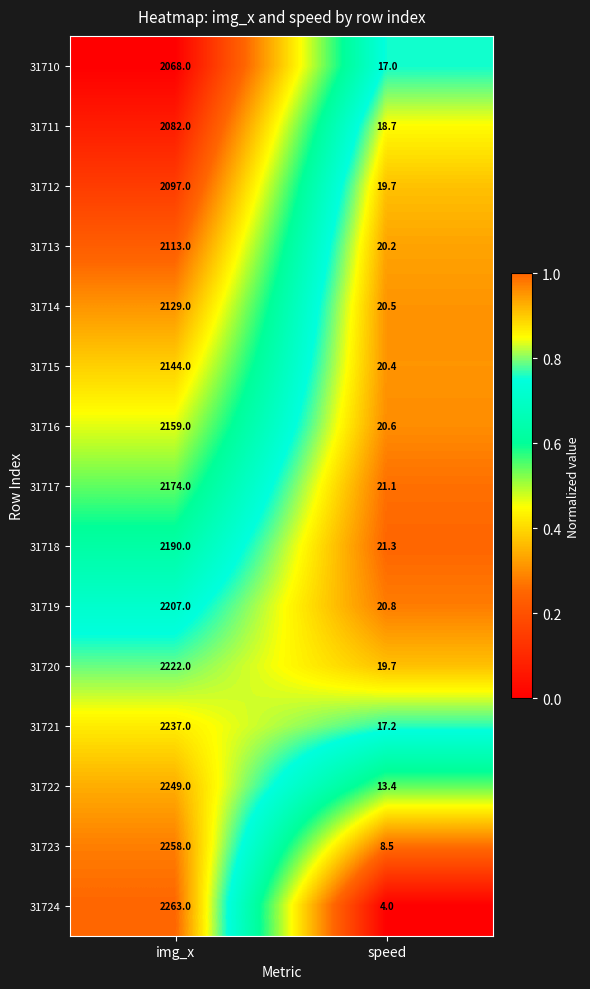

Reading right to left, extract all data points from this chart.

31710: 17.0	2068.0
31711: 18.7	2082.0
31712: 19.7	2097.0
31713: 20.2	2113.0
31714: 20.5	2129.0
31715: 20.4	2144.0
31716: 20.6	2159.0
31717: 21.1	2174.0
31718: 21.3	2190.0
31719: 20.8	2207.0
31720: 19.7	2222.0
31721: 17.2	2237.0
31722: 13.4	2249.0
31723: 8.5	2258.0
31724: 4.0	2263.0